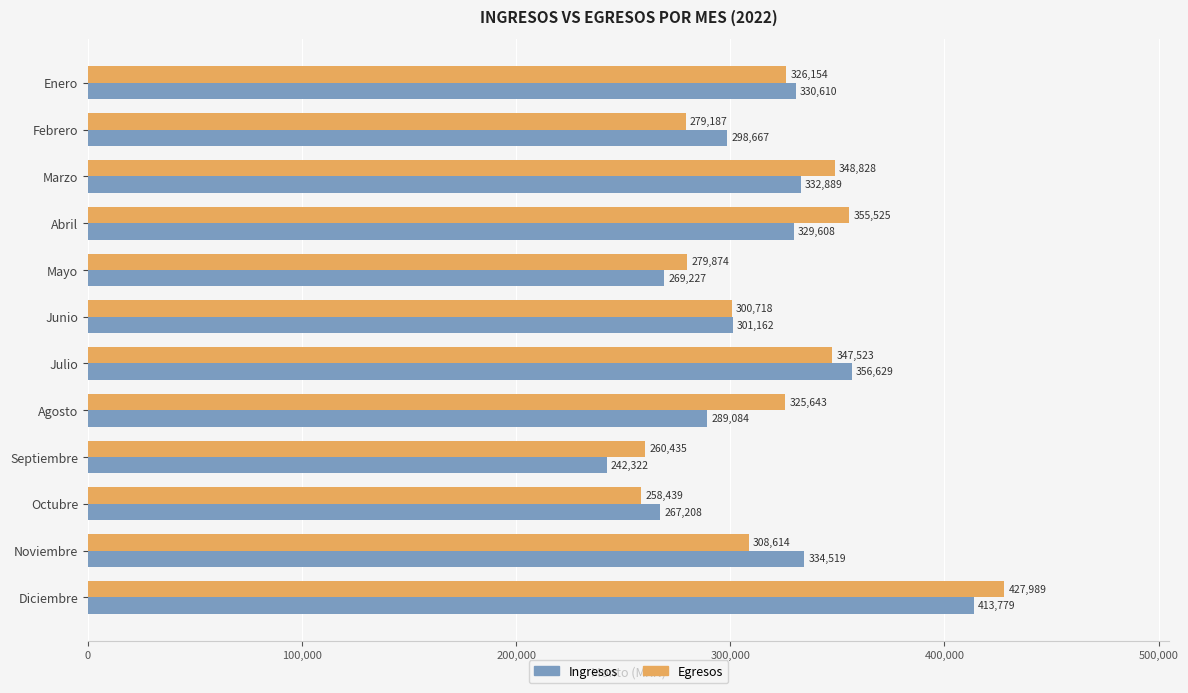

What is the minimum value shown in the chart?

242322